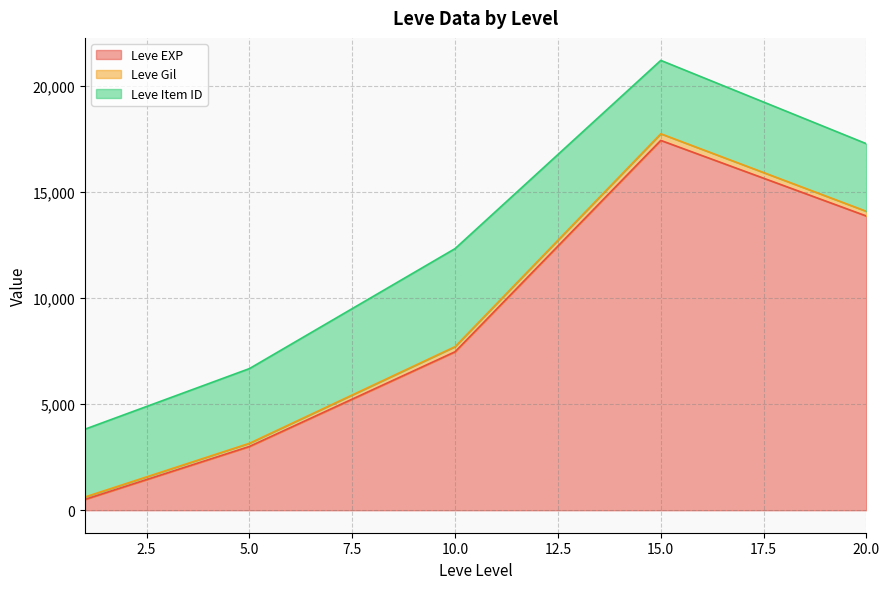

What is the value of the Leve Gil point at the 5th from the left?

113